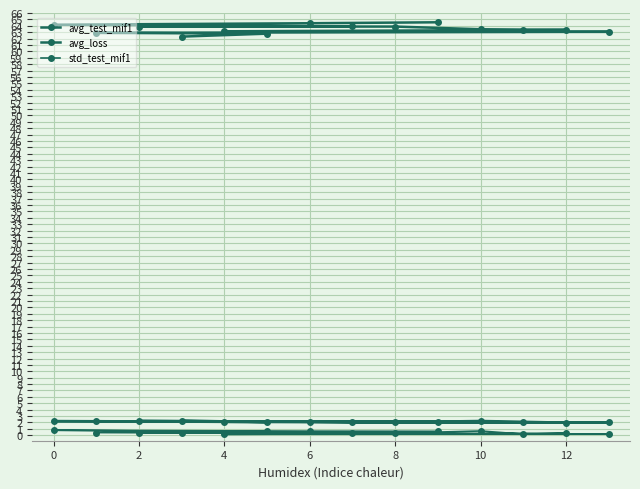

What are all the series names shown in the legend?

avg_test_mif1, avg_loss, std_test_mif1